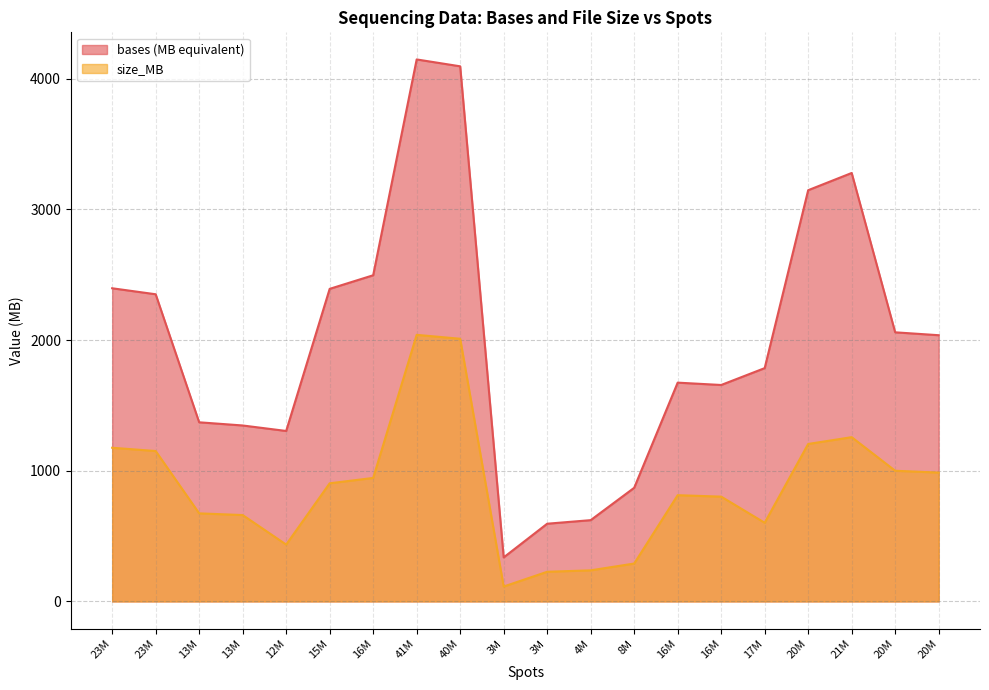

At which category does the chart reach its peak across all series?

41M